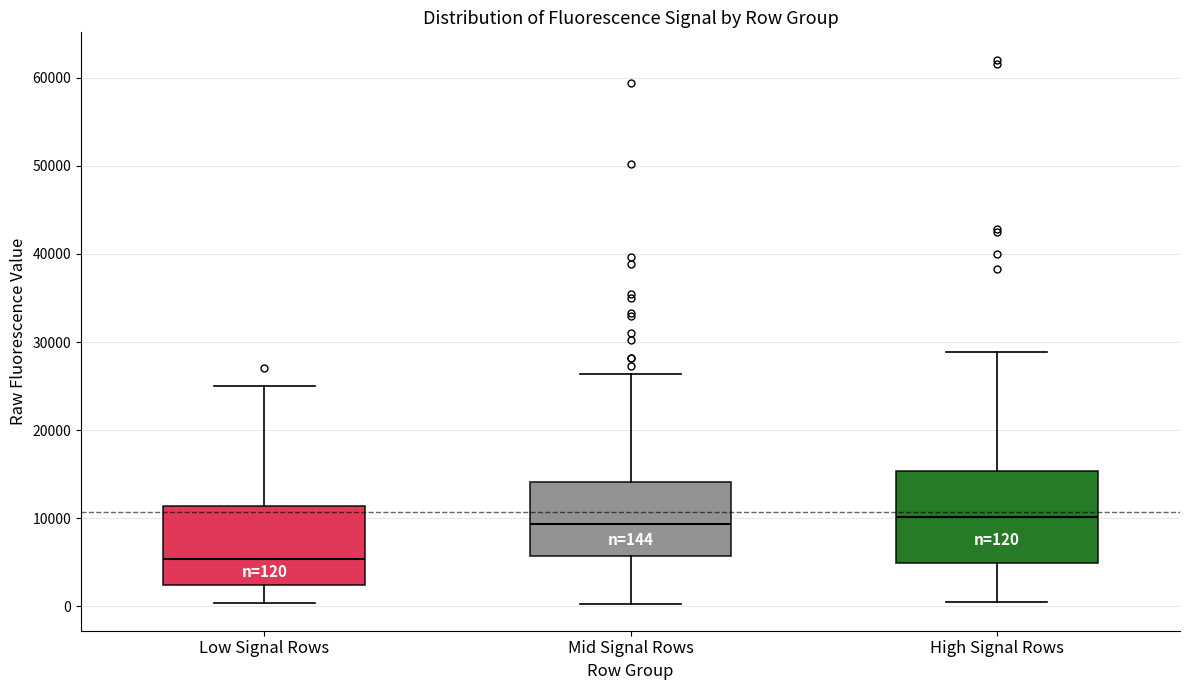

Which box is the tallest, from its lower edge to its upper edge?

High Signal Rows